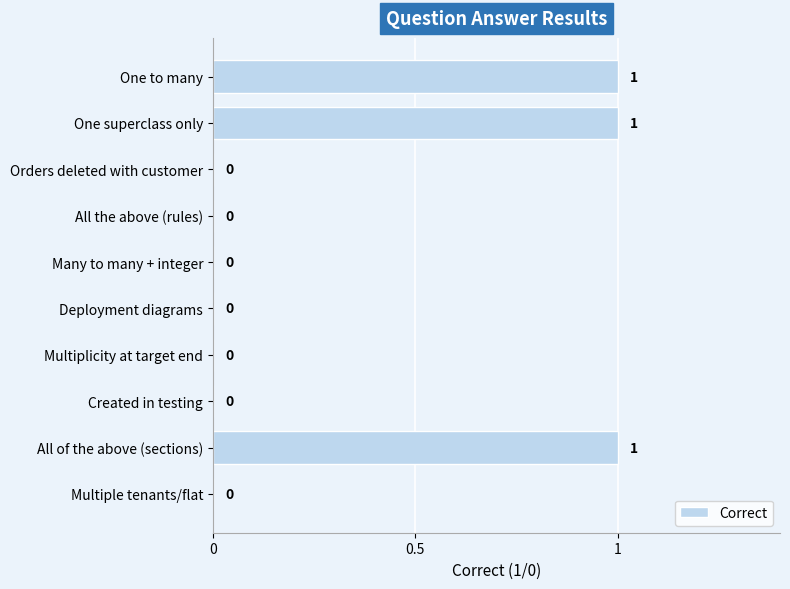

Which has a higher value, All of the above (sections) or All the above (rules)?

All of the above (sections)